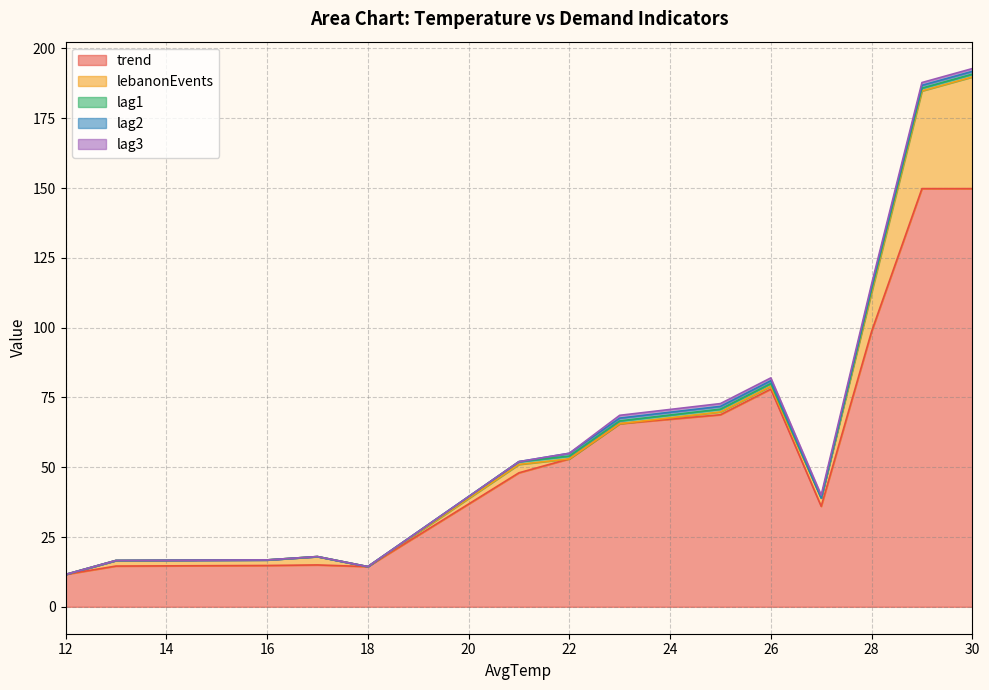

What is the greatest value displayed?

149.8